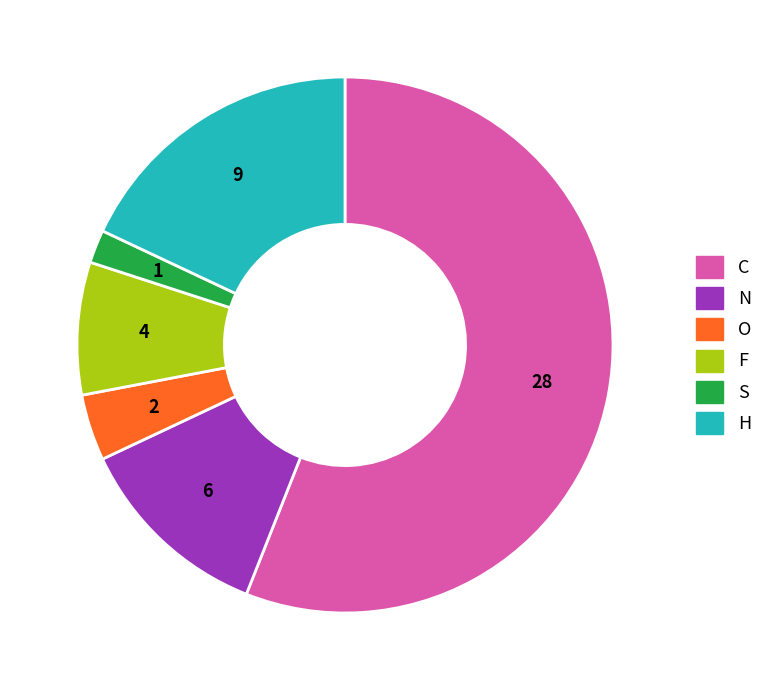

Rank the categories by value from highest to lowest.

C, H, N, F, O, S